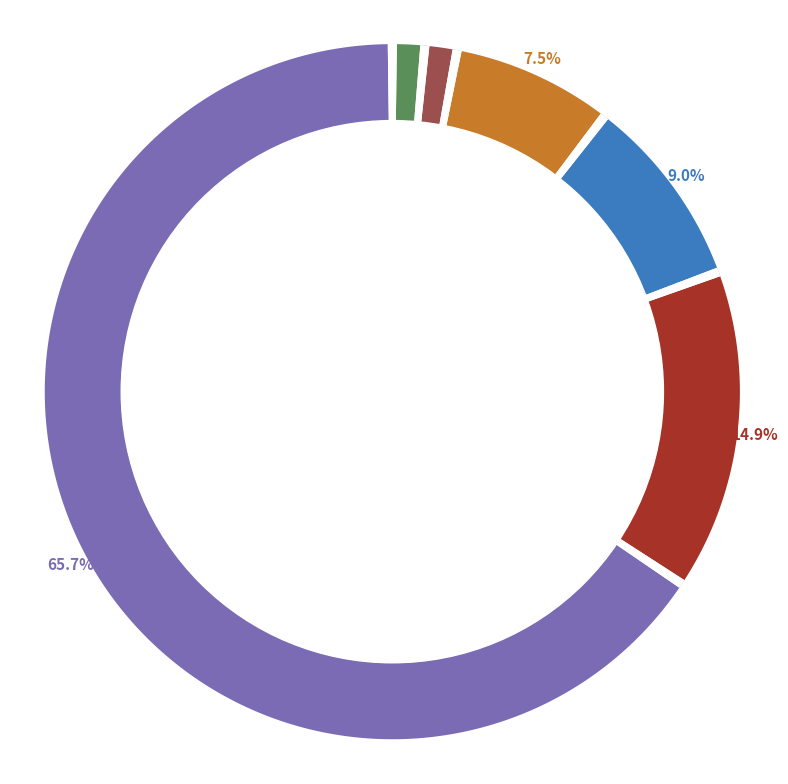

What percentage is the TB=3 slice, to the nearest percent?

9%